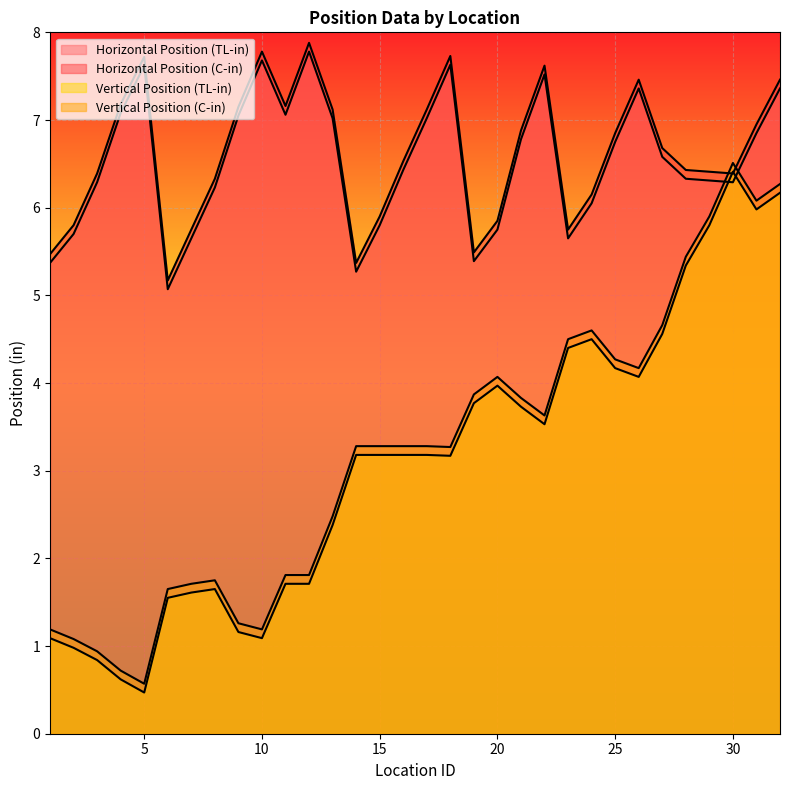

At 23, list the series in order from largest to smallest.

Horizontal Position (C-in), Horizontal Position (TL-in), Vertical Position (C-in), Vertical Position (TL-in)